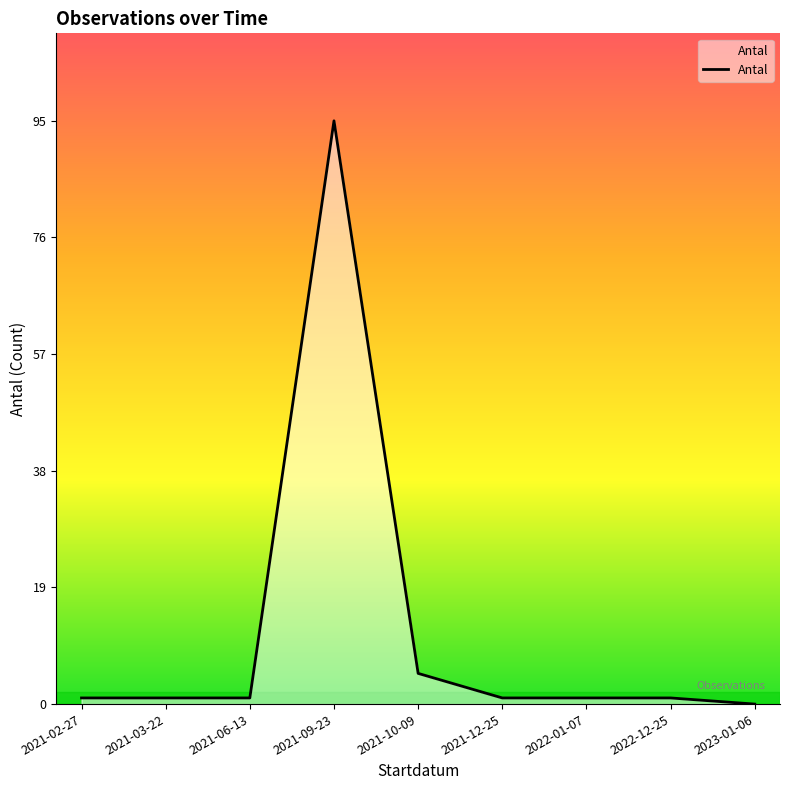

Where is the data nearest to the value 47?

2021-10-09